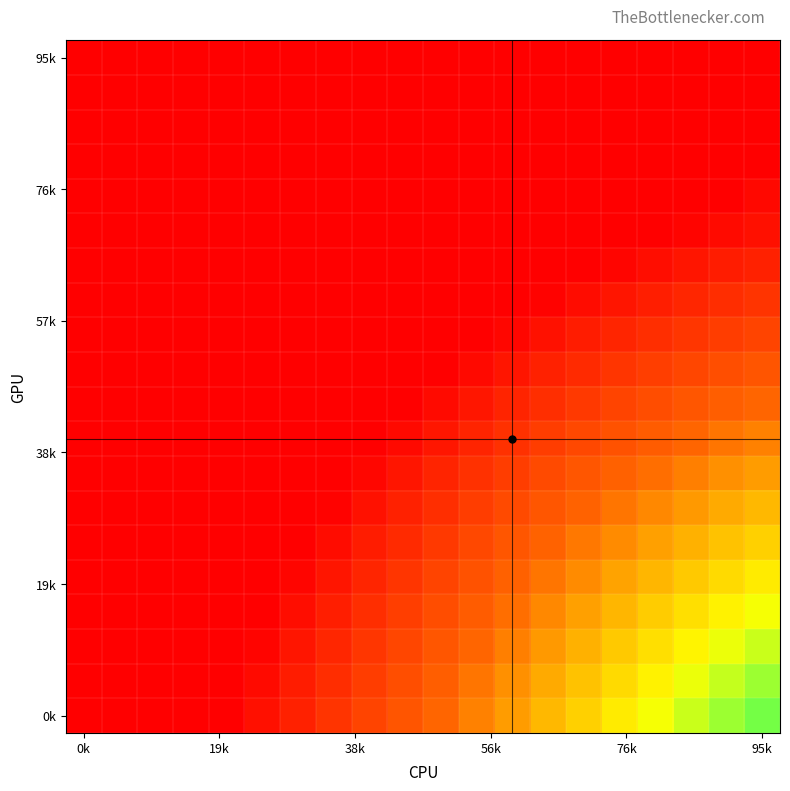

How many data points does each series have?

20